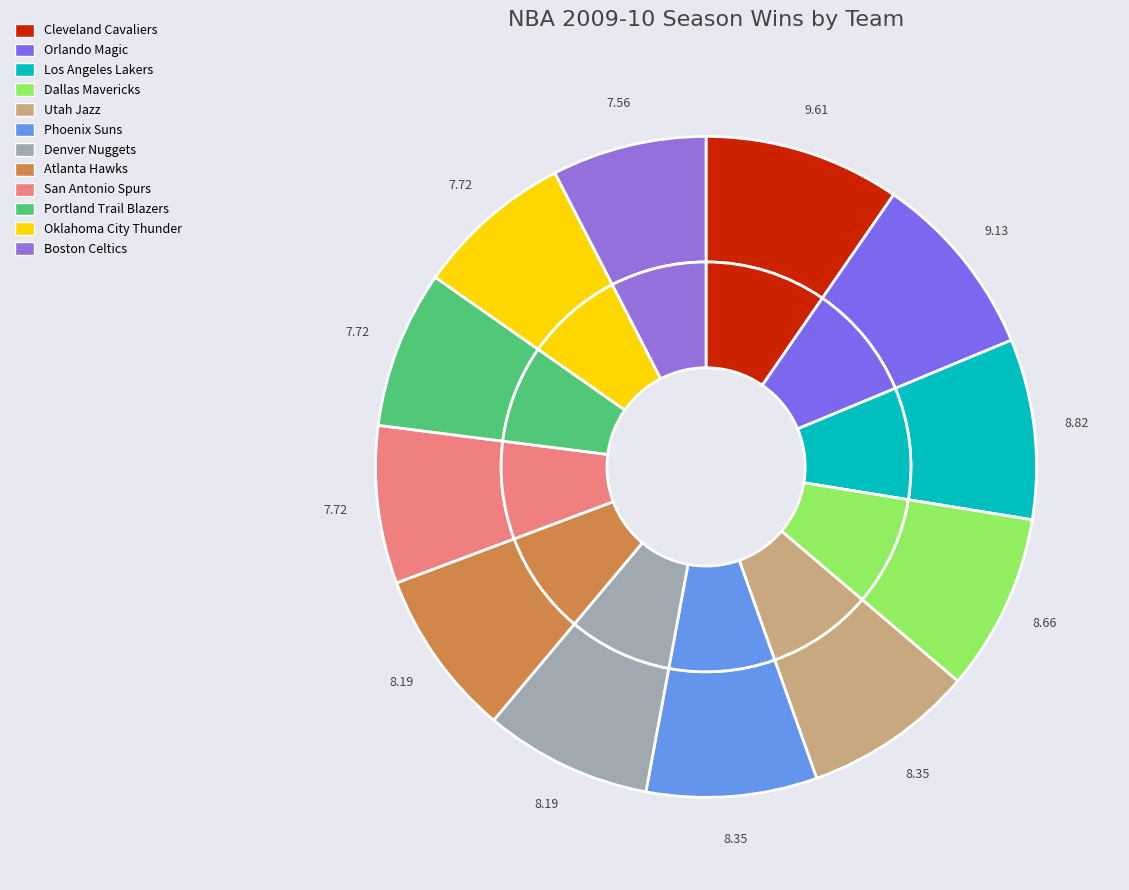

Is the sum of Golden State Warriors and Houston Rockets greater than half?

No